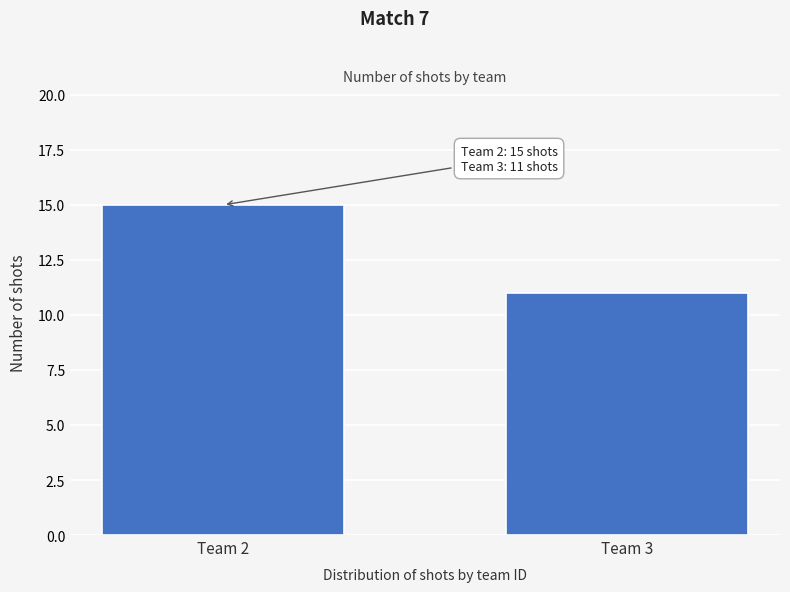

Reading left to right, transcribe all the data shown in this chart.

15	11